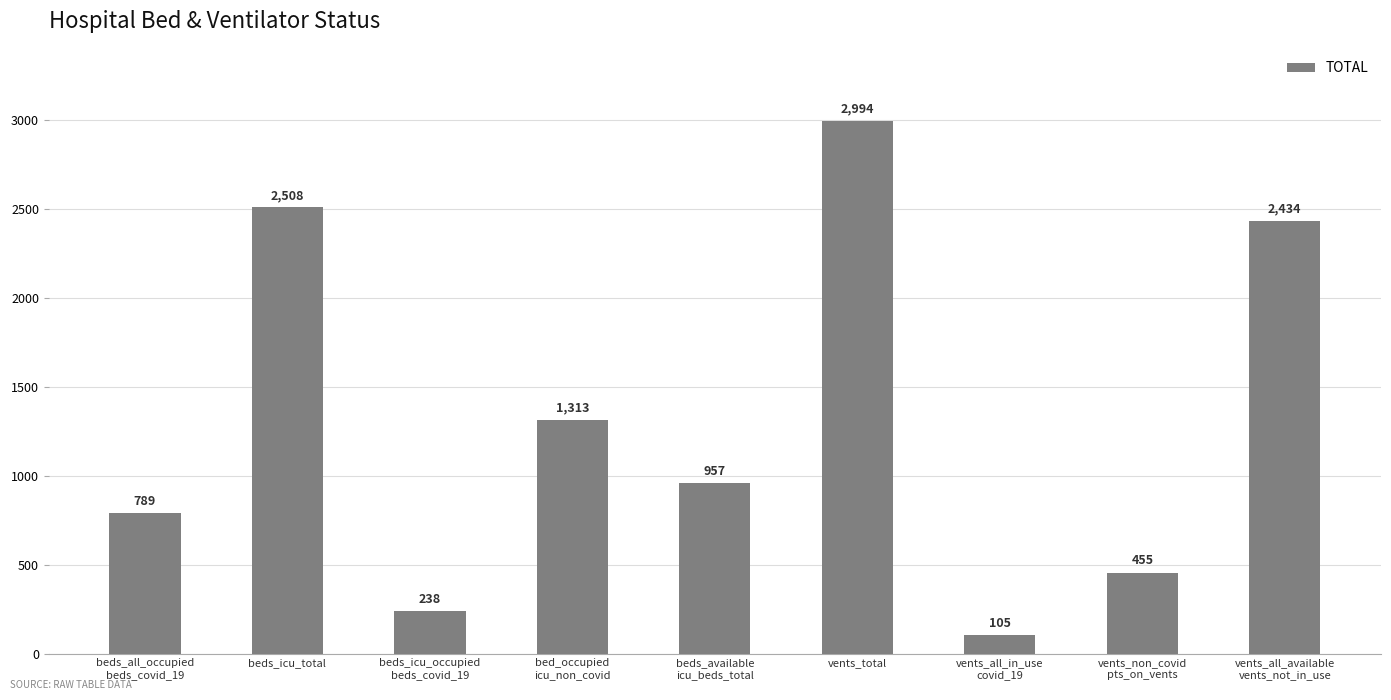

True or false: the data shows 4795 at vents_total.

False